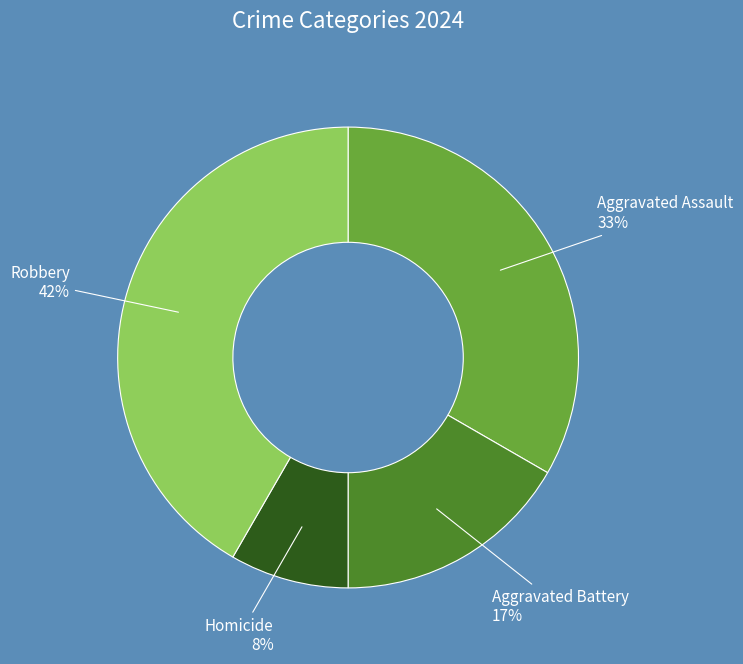

True or false: Aggravated Battery accounts for 17% of the total.

True